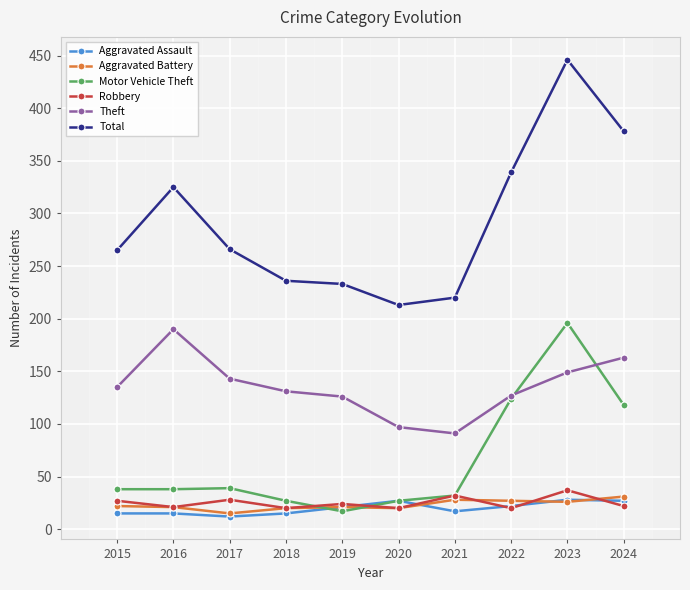

How many data points in Total are less than 266?

5